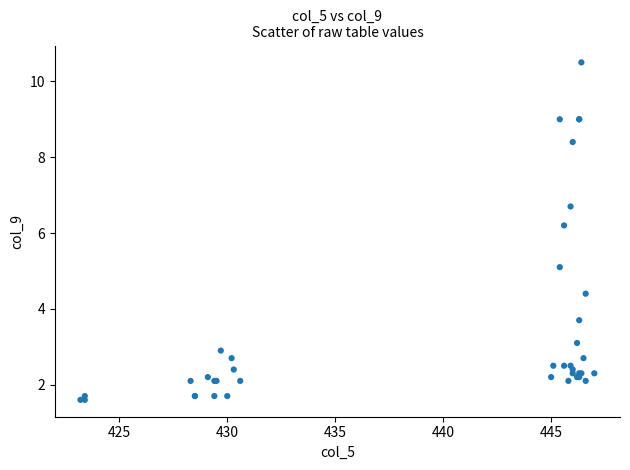

What Y value in the scatter plot is closest to 6?

6.2